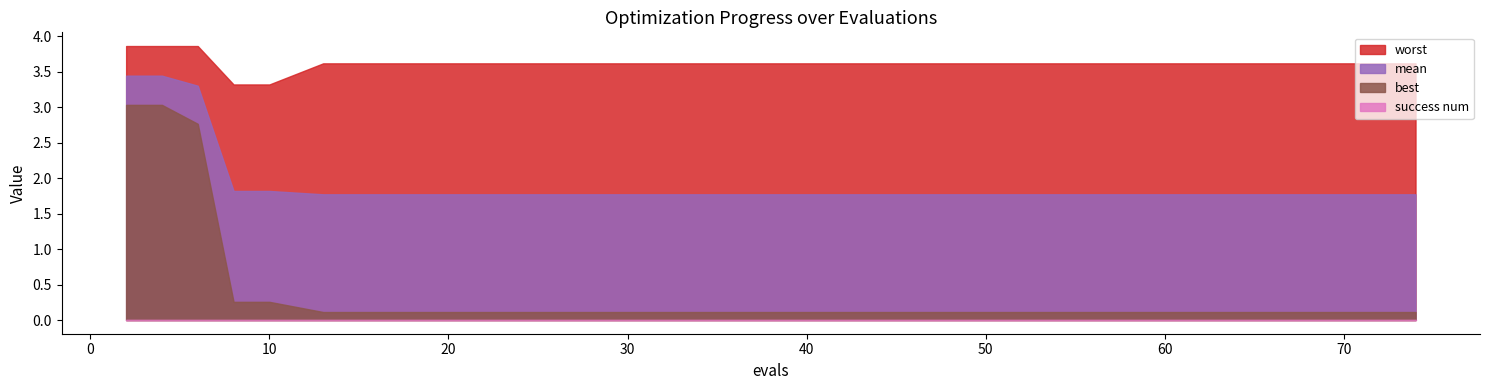

List the series in order of their peak value, lowest first.

success num, best, mean, worst